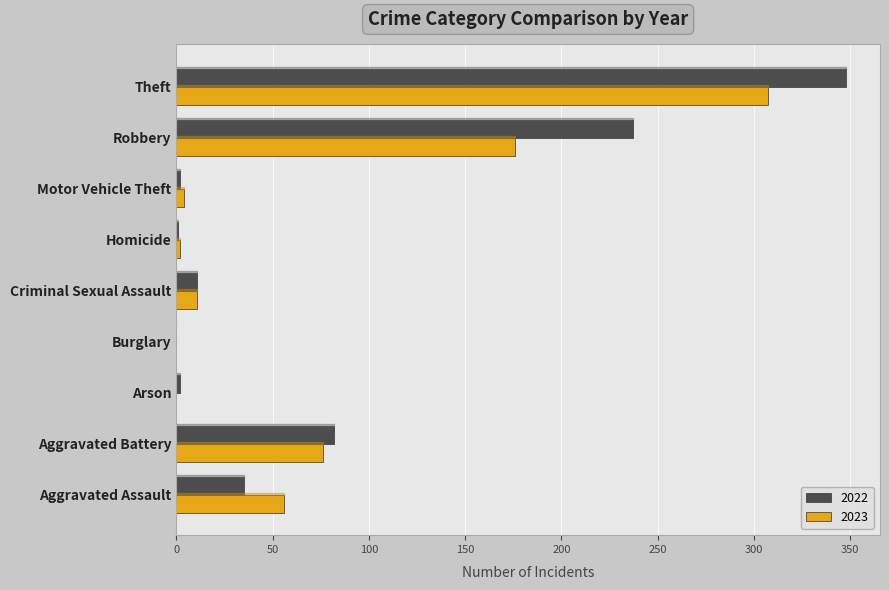

What is the sum of the 2022 values at Aggravated Assault and Theft?

383